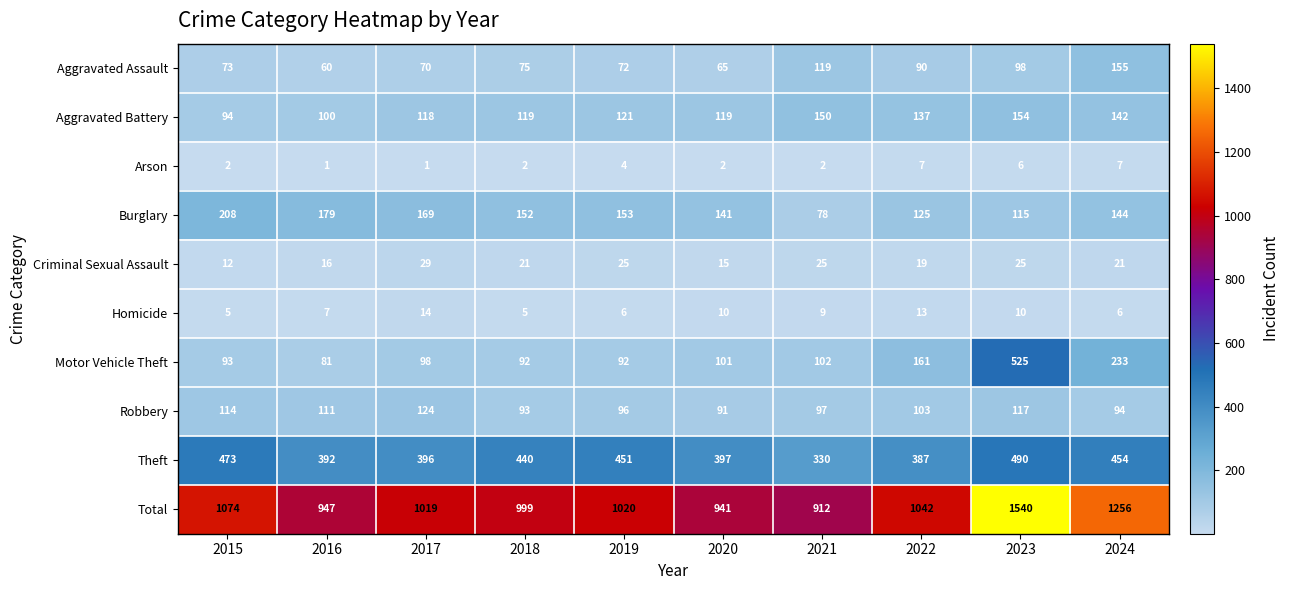

What is the maximum value for Total?

1540